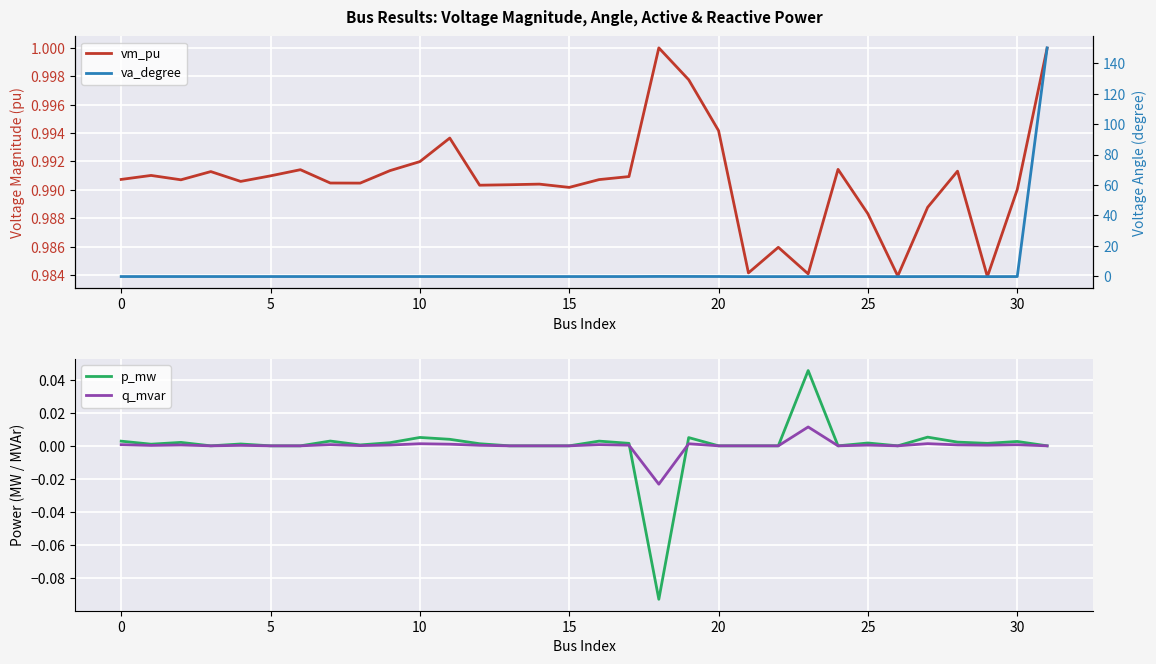

What is the smallest value displayed?

-0.1